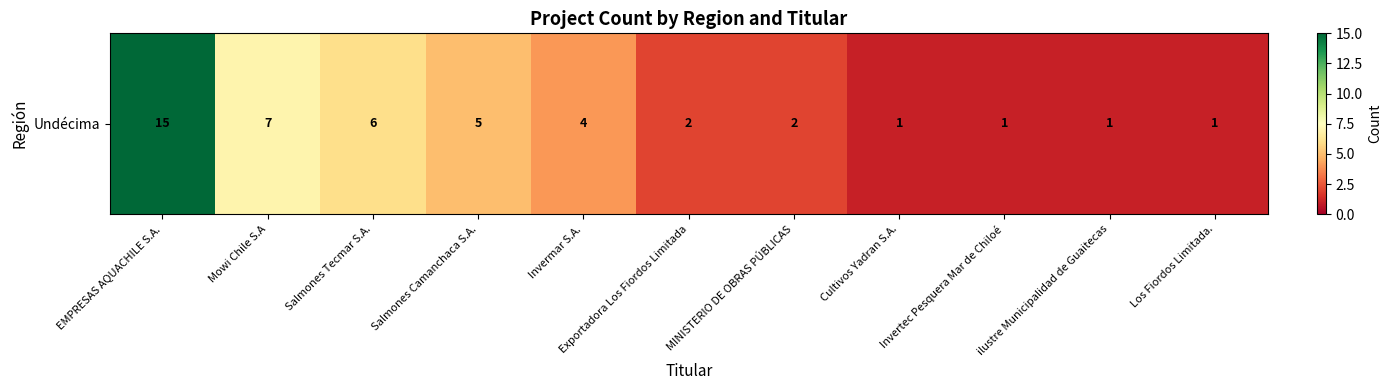

Where does the data first go above 2?

EMPRESAS AQUACHILE S.A.